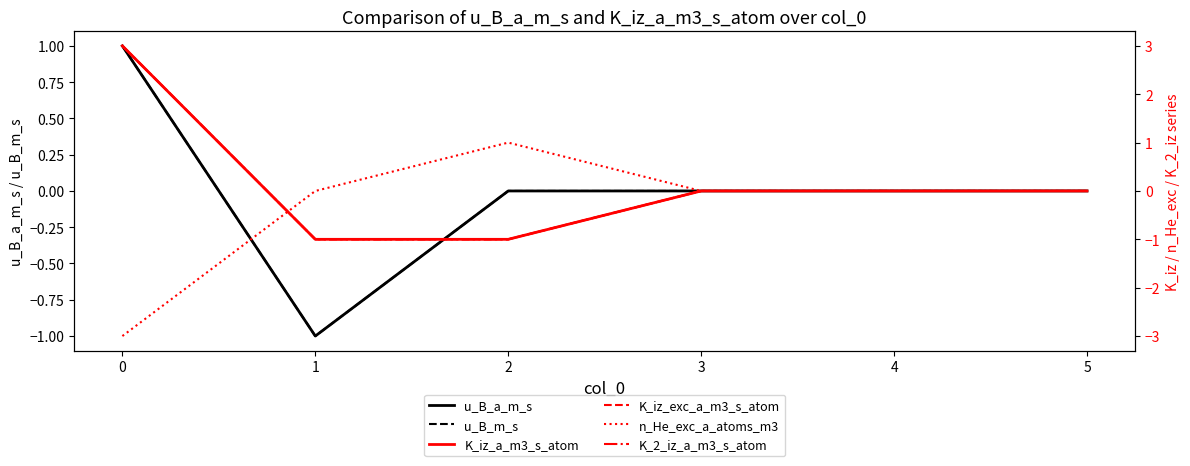

True or false: u_B_a_m_s has a value of -1 at 0.

False